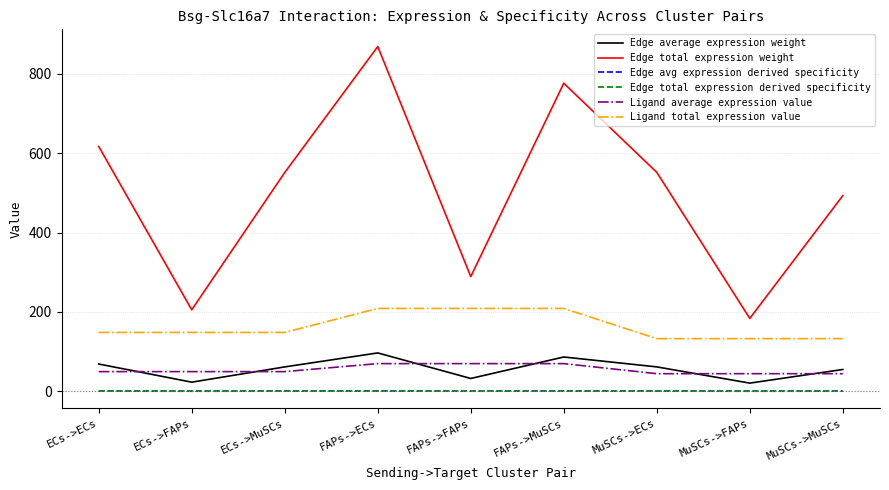

How many lines are shown in the chart?

6